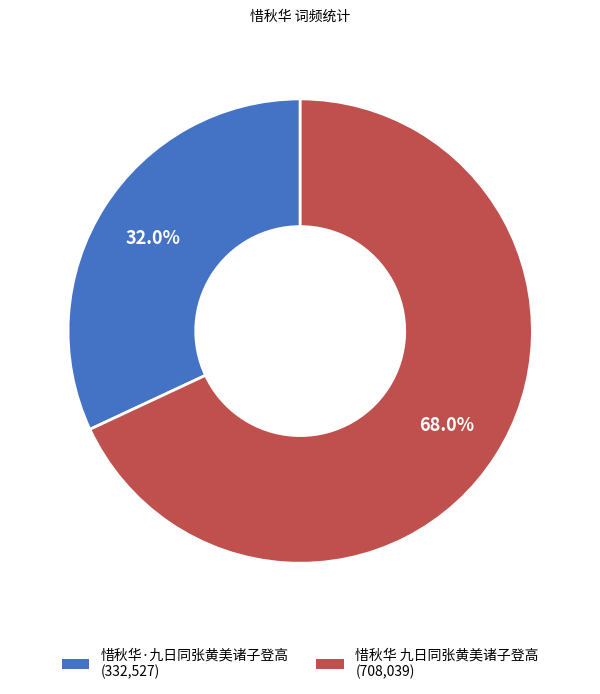

Which has a higher value, 惜秋华 九日同张黄美诸子登高 or 惜秋华·九日同张黄美诸子登高?

惜秋华 九日同张黄美诸子登高